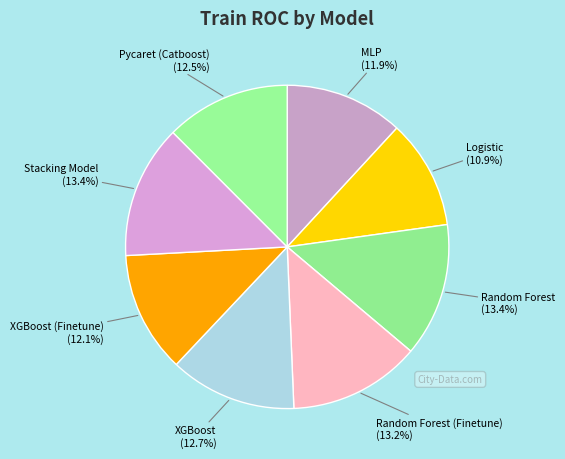

Count the number of slices in the pie.

8